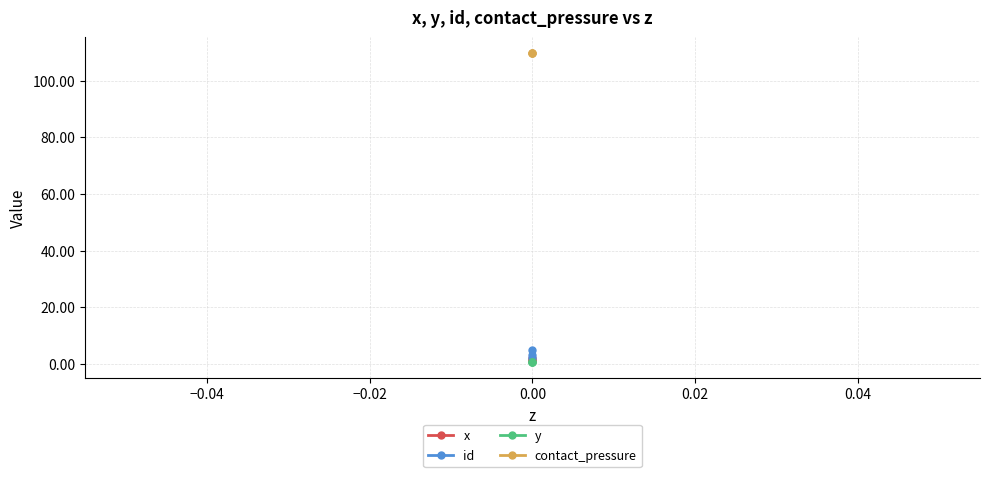

Is it true that contact_pressure equals 43.3 at 0.00?

False